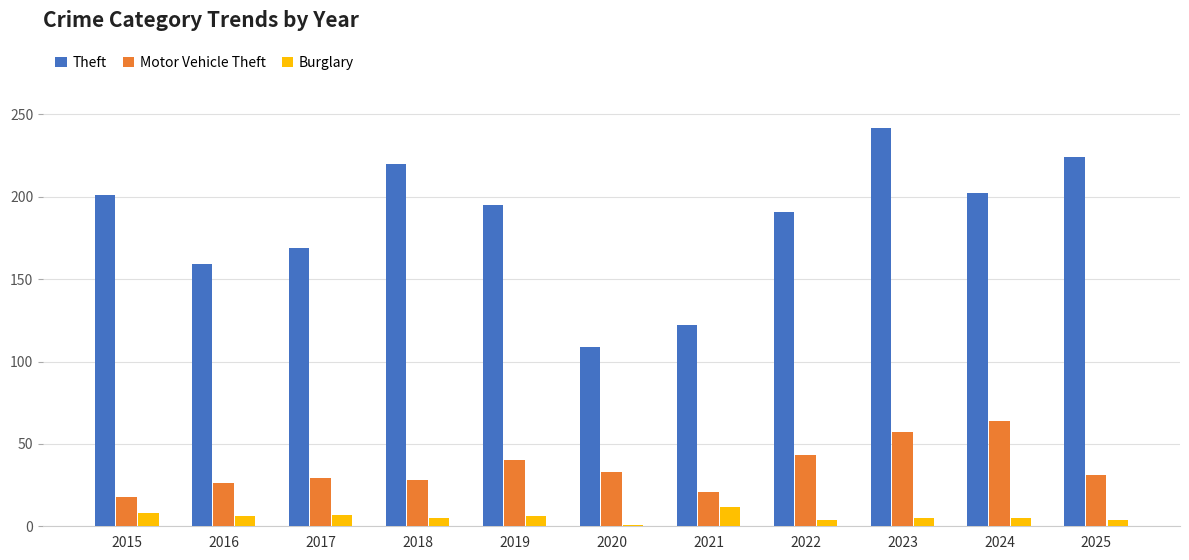

How many categories are shown in the chart?

11